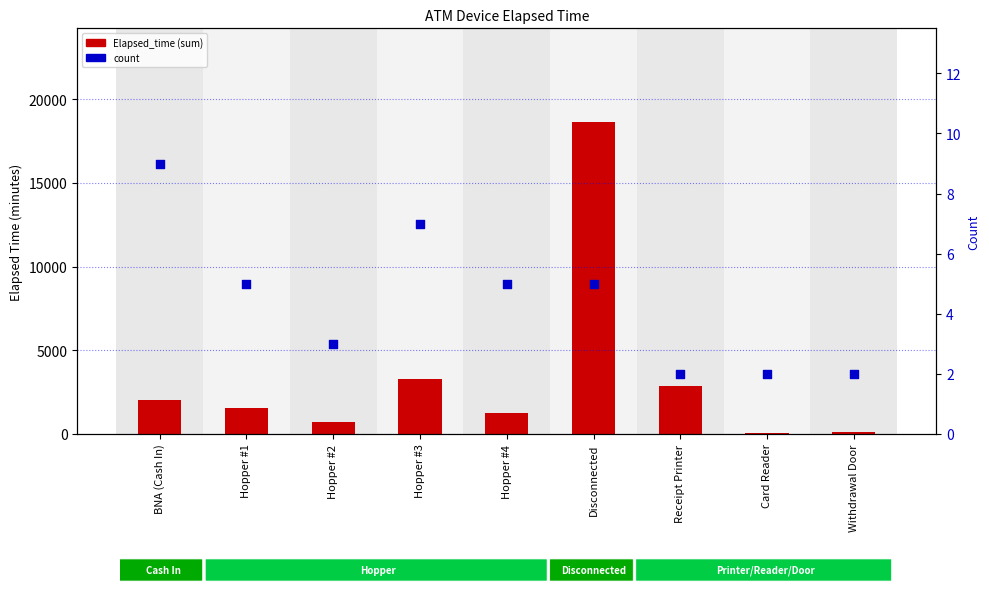

Is the value of count at Withdrawal Door greater than the value of Elapsed_time (sum) at Hopper #3?

No